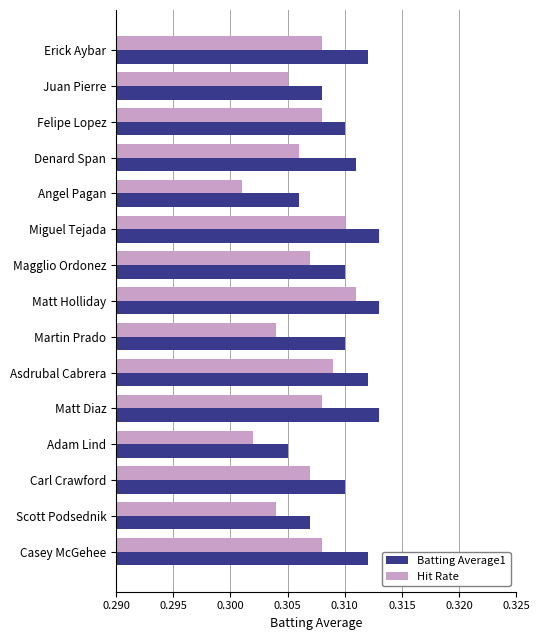

What is the sum of the Hit Rate values at Magglio Ordonez and Matt Holliday?

0.6